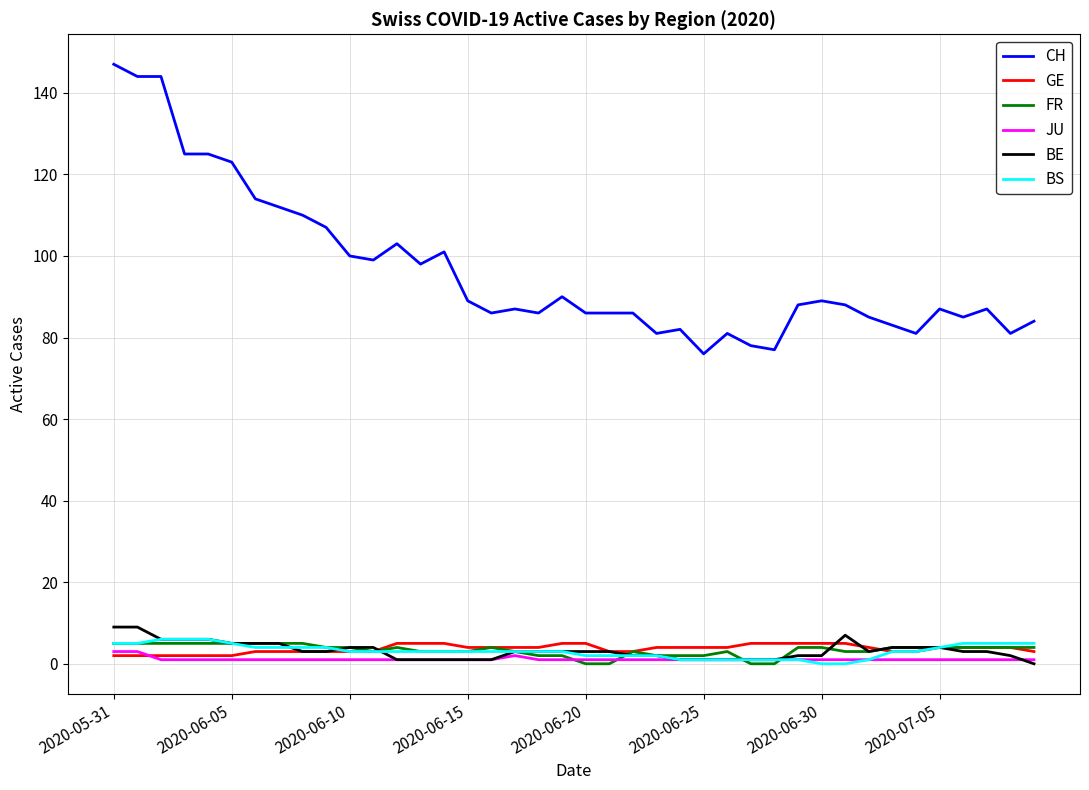

What is the maximum value shown in the chart?

147